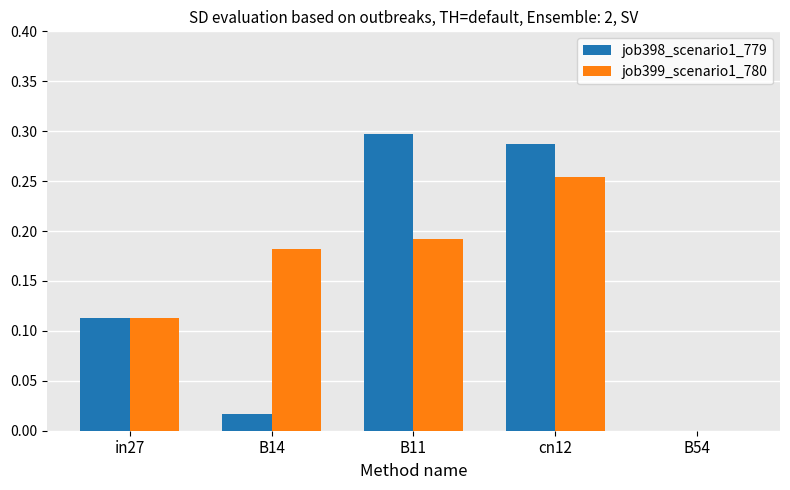

How many groups of bars are there?

5